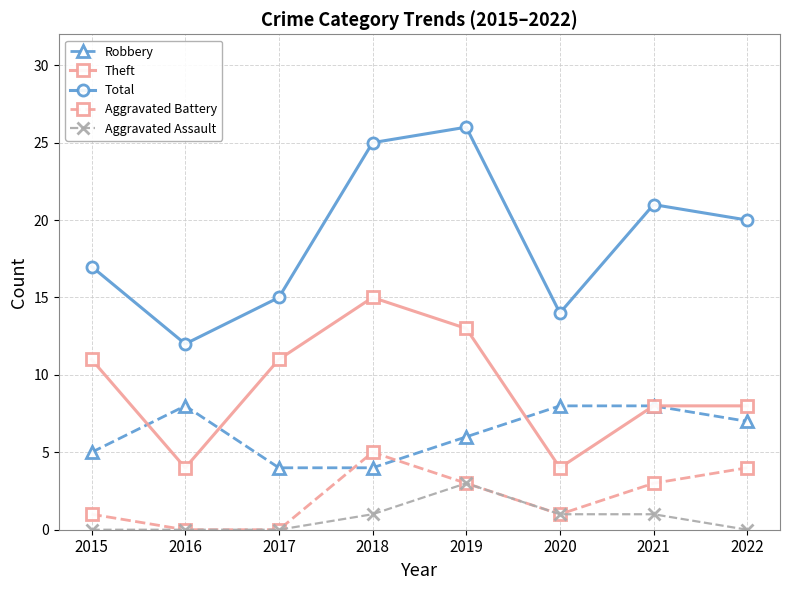

At which label does Theft reach its peak?

2018